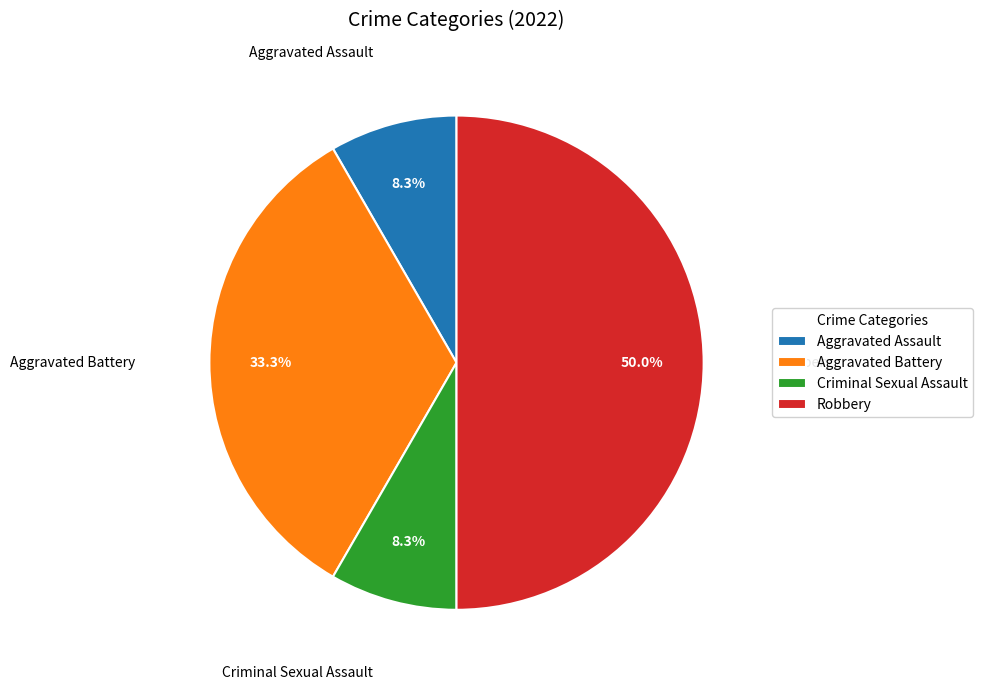

To the nearest percent, what portion does Aggravated Assault represent?

8%